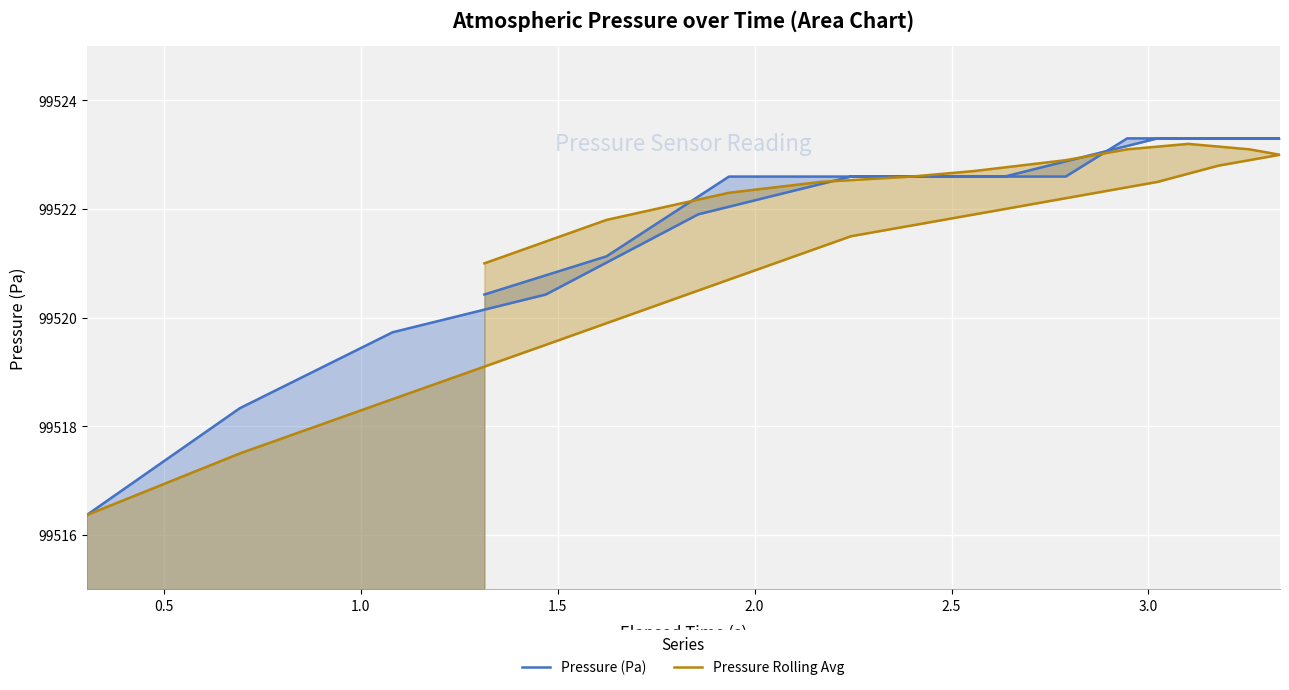

The Pressure Rolling Avg series shows 56629.8 at 14. True or false?

False